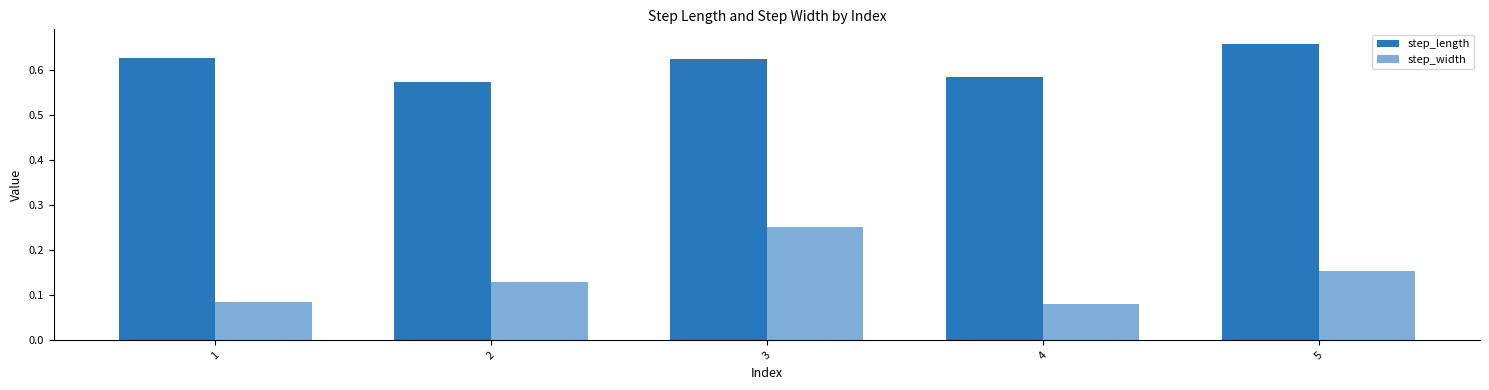

Does the chart contain stacked bars?

No